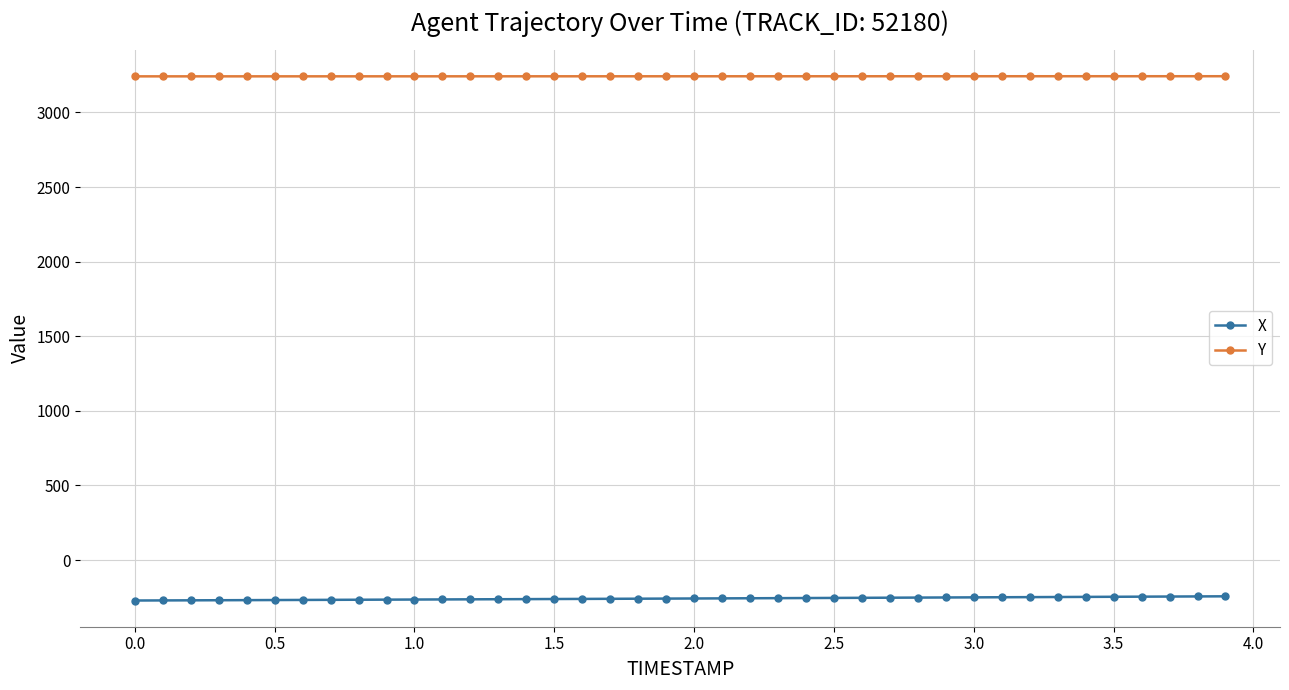

What are all the series names shown in the legend?

X, Y